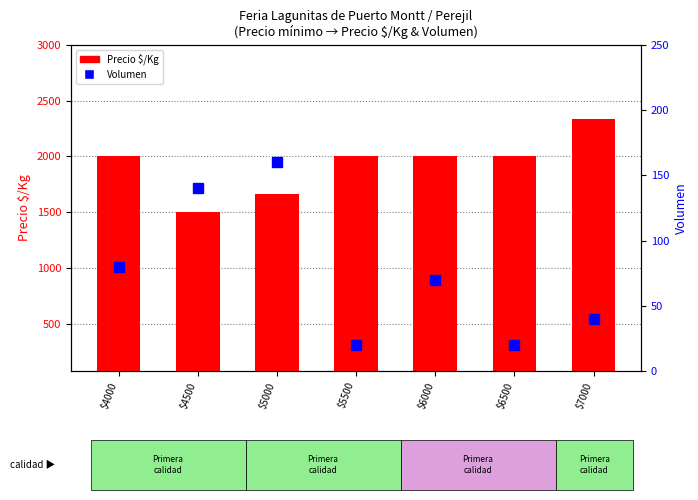

How many groups of bars are there?

7